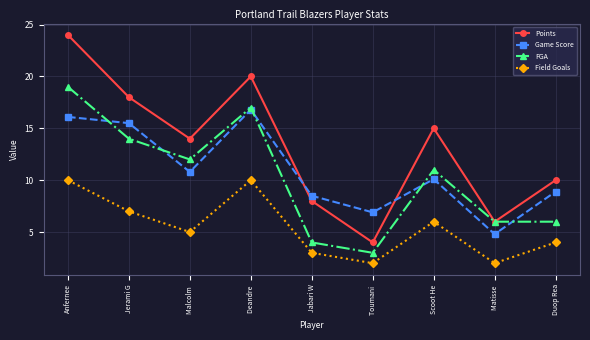

What is the spread (max minus min) of values at Jerami G?

11.0